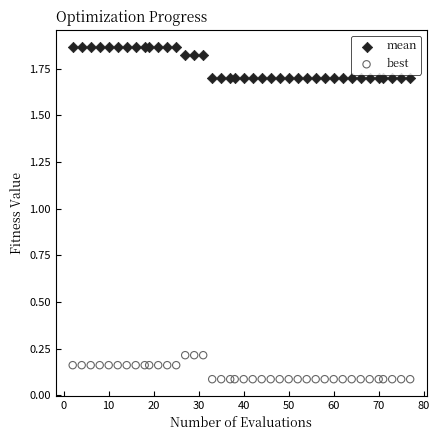

What is the X range (max minus min) for the scatter plot?

75.0